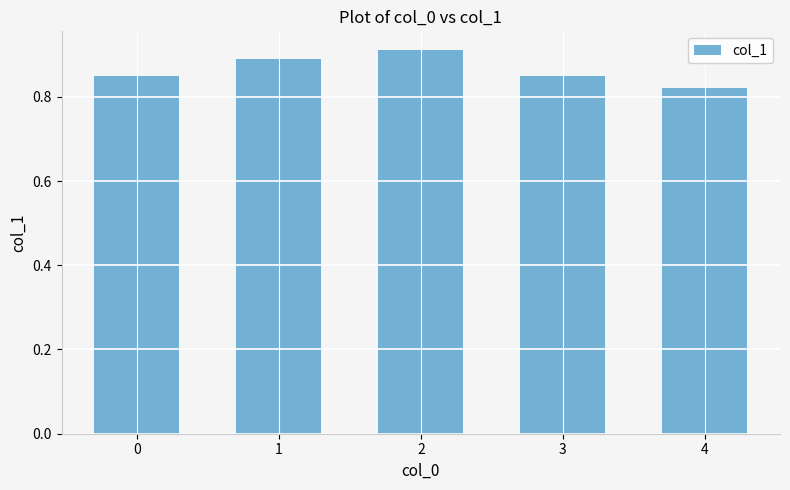

What is the sum of the values at 1 and 4?

1.7